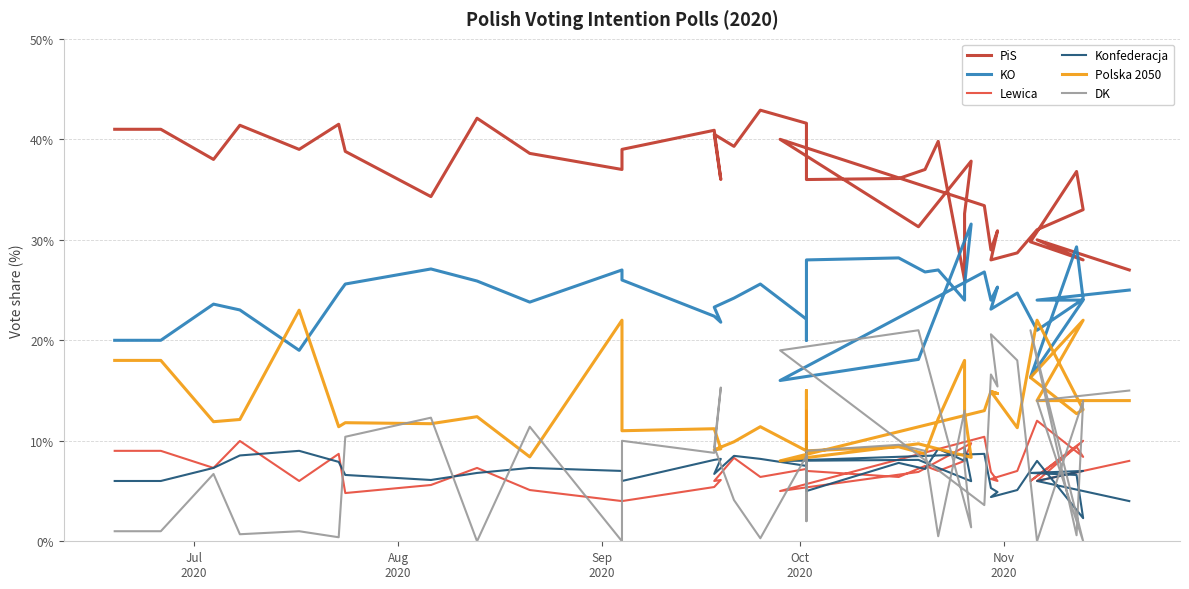

True or false: Konfederacja has more than 1 points higher than both neighbors.

True